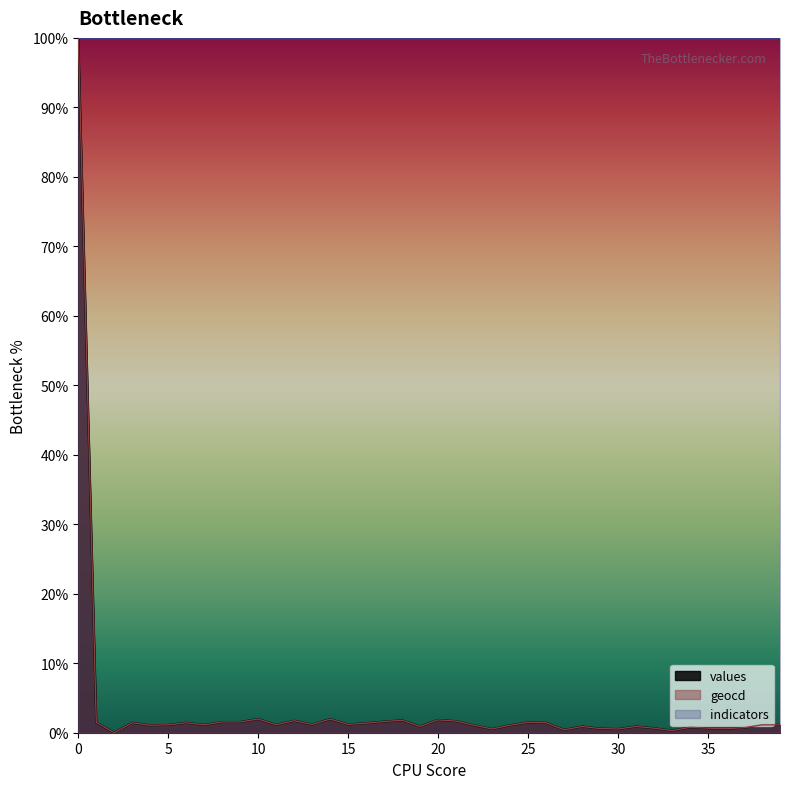

What value does the geocd series have at 17?

1.6